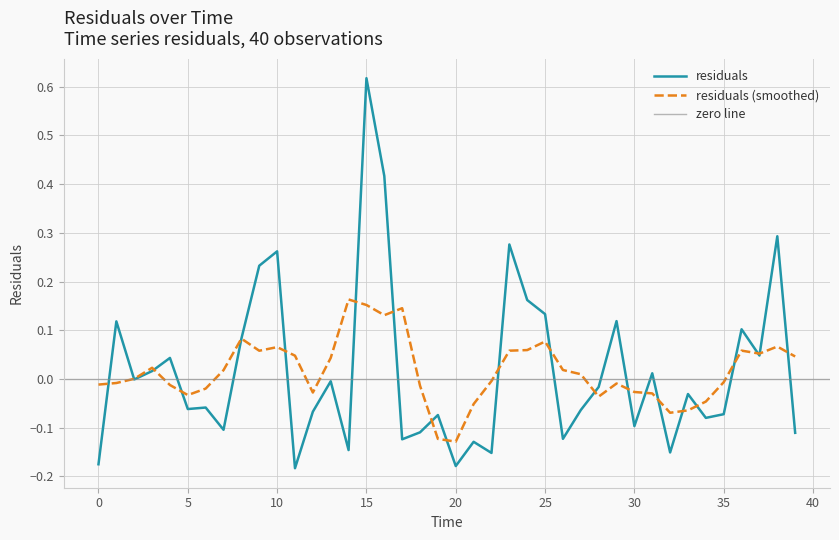

List the labels in order of value, largest first.

15, 16, 38, 23, 10, 9, 24, 25, 29, 1, 36, 8, 37, 4, 3, 31, 2, 13, 28, 33, 6, 5, 27, 12, 35, 19, 34, 30, 7, 18, 39, 26, 17, 21, 14, 32, 22, 0, 20, 11